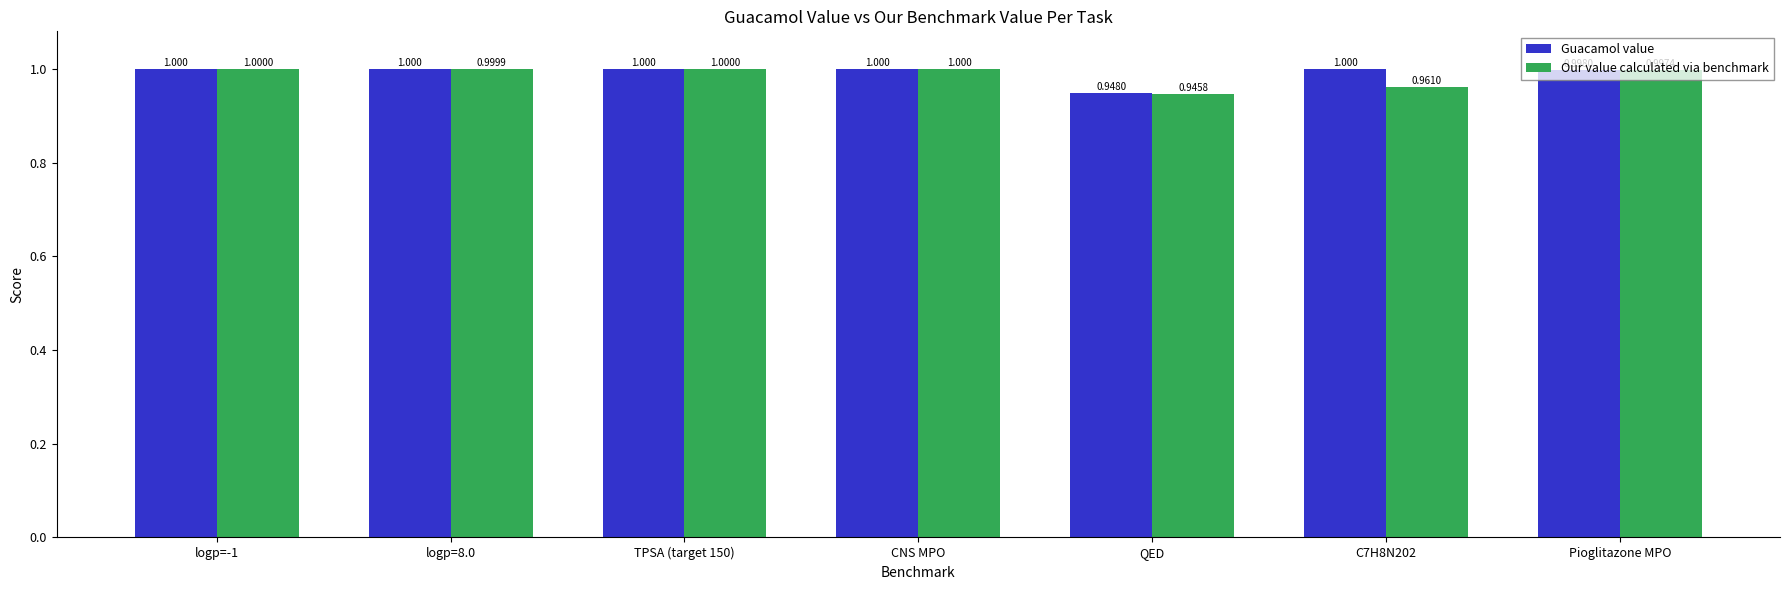

Which label corresponds to the smallest value in the chart?

QED